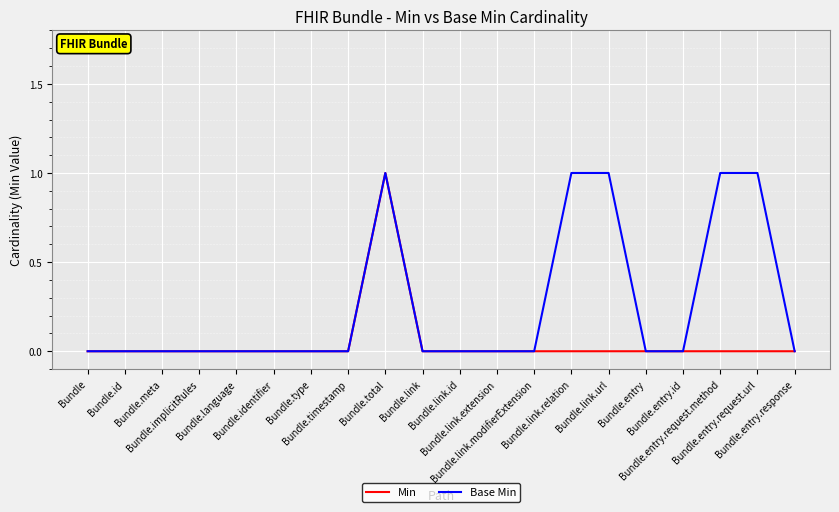

What position from the right is Bundle.link.url?

6